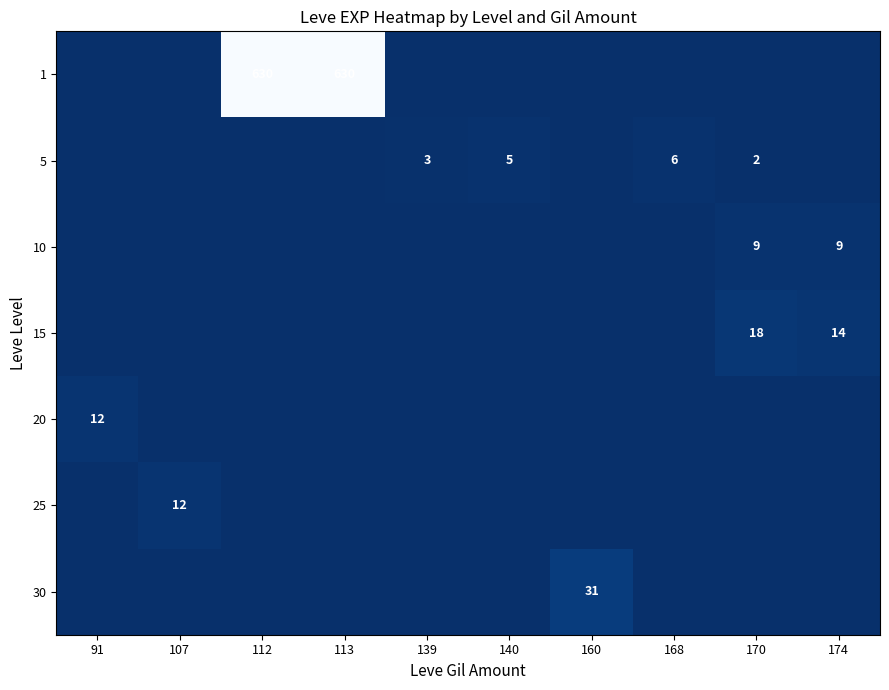

The value of row_3 at 113 is 10. True or false?

False